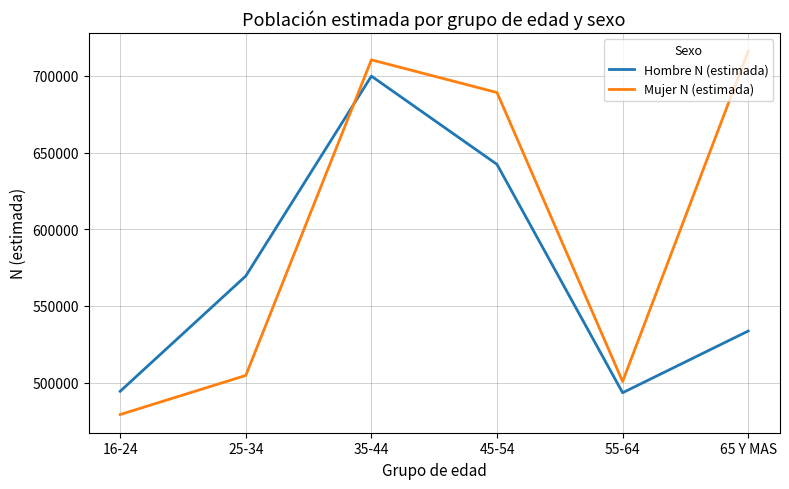

What is the smallest value displayed?

479168